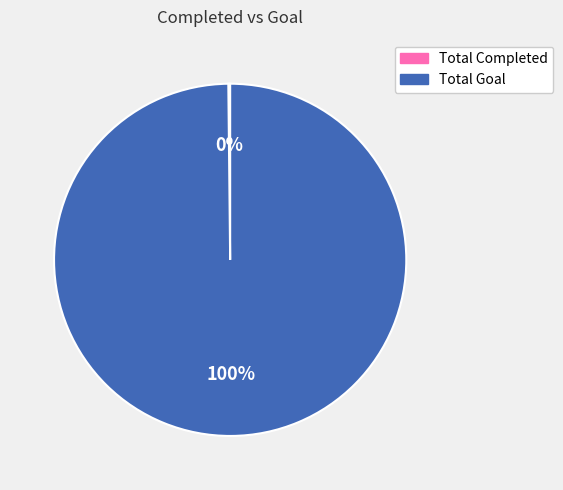

Is there any slice that represents more than half of the pie?

Yes